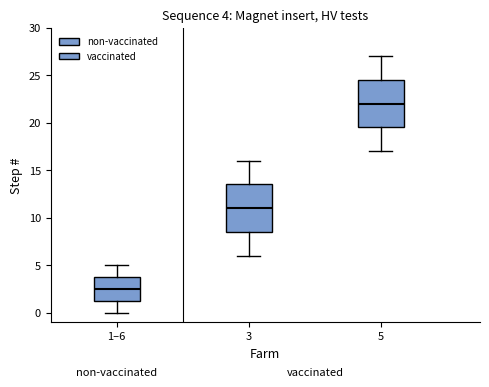

Which box has the highest median line?

5